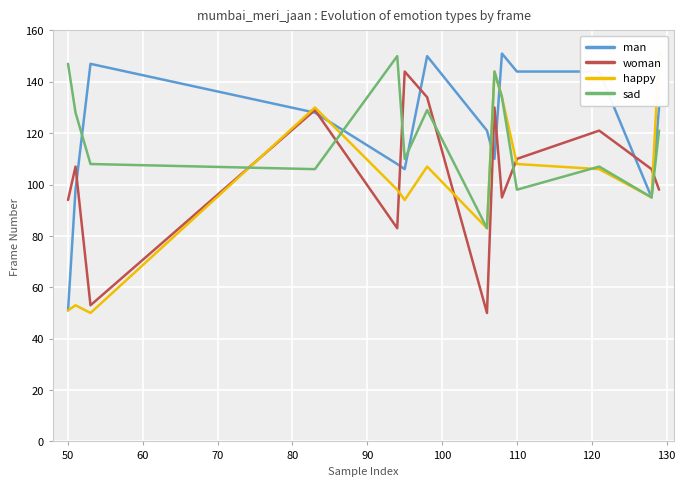

What is the minimum value for man?

51